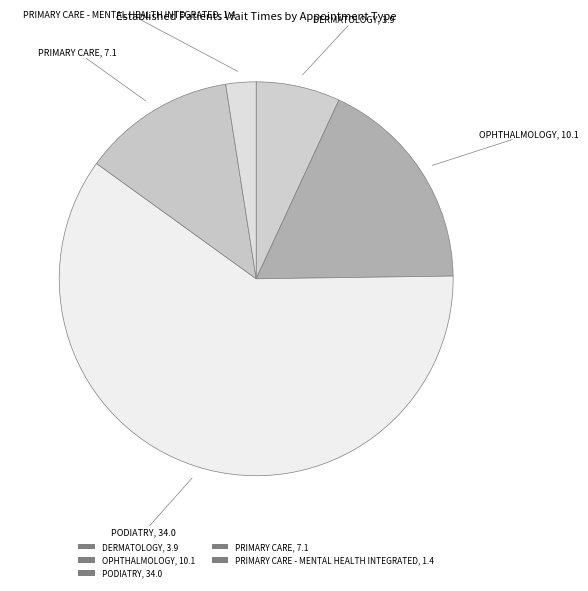

Which category has the smallest portion of the pie?

PRIMARY CARE - MENTAL HEALTH INTEGRATED